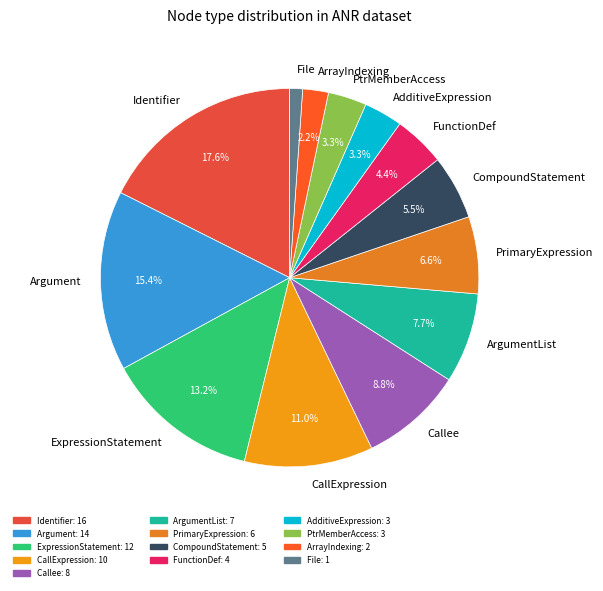

Approximately how many times larger is the value at PtrMemberAccess compared to AdditiveExpression?

1.0